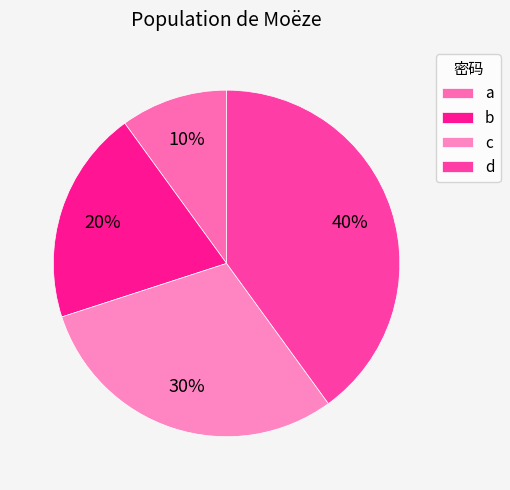

Which slice is the smallest?

a